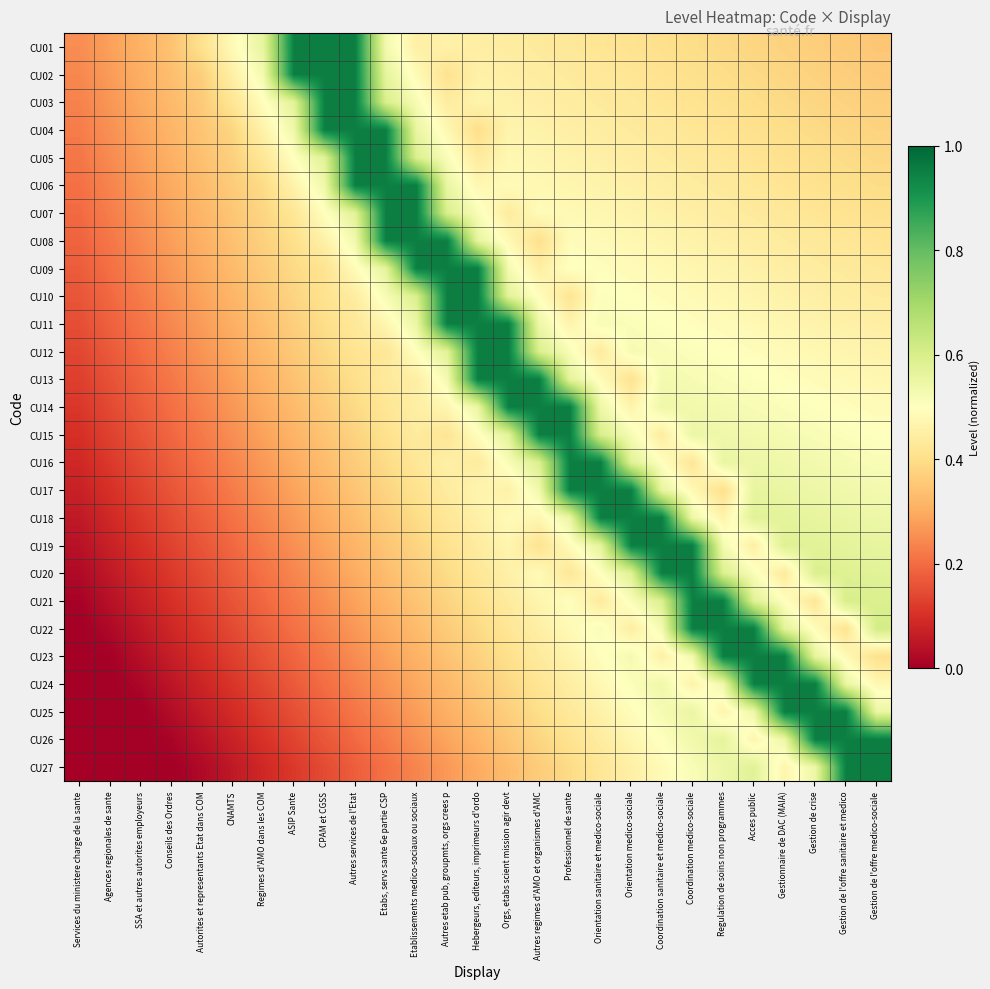

Which has a higher value, Regimes d'AMO dans les COM or SSA et autres autorites employeurs?

Regimes d'AMO dans les COM